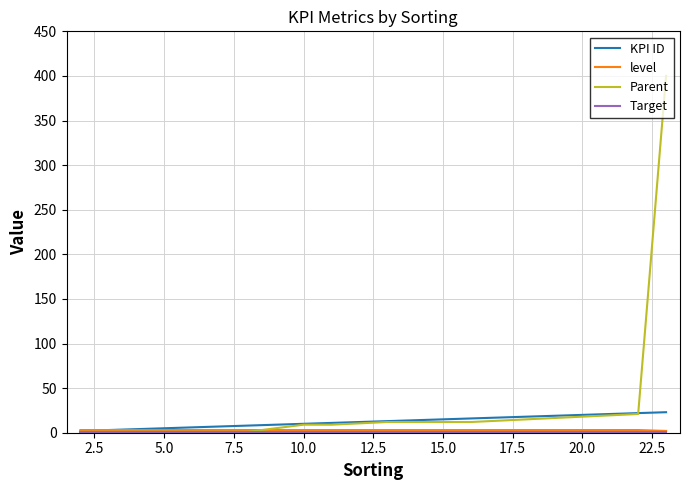

Which series has the widest spread of values?

Parent